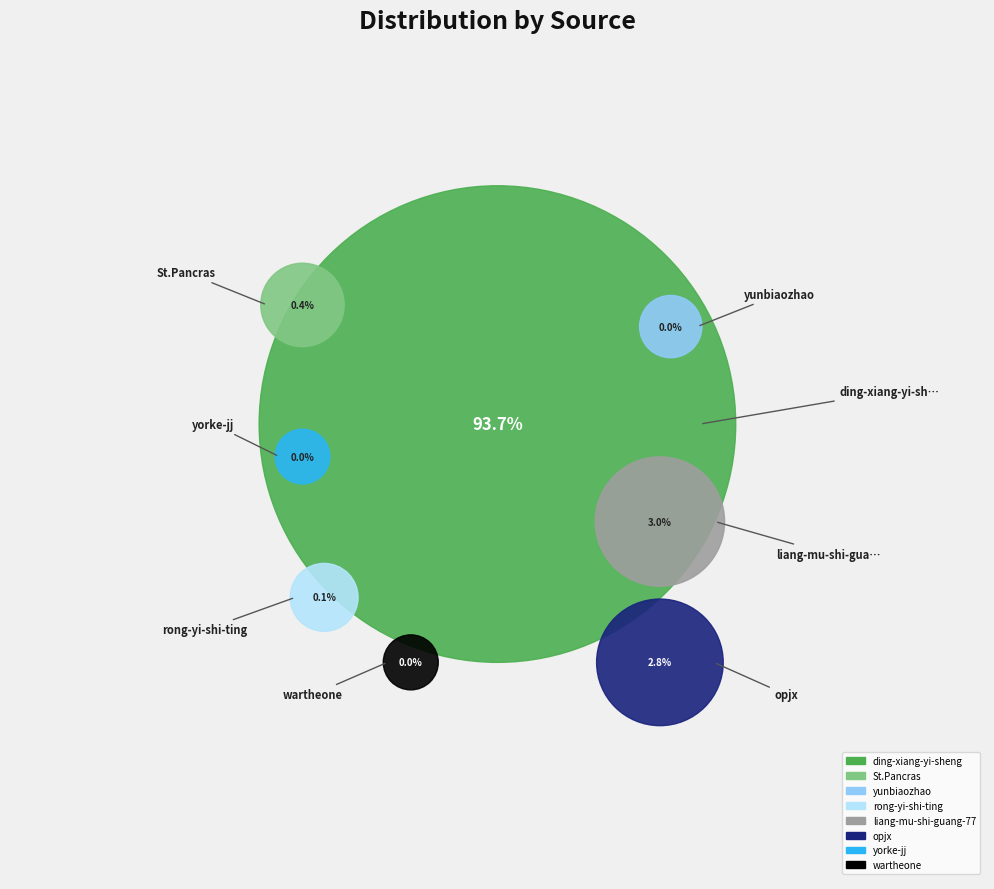

Is the sum of St.Pancras and yorke-jj greater than half?

No